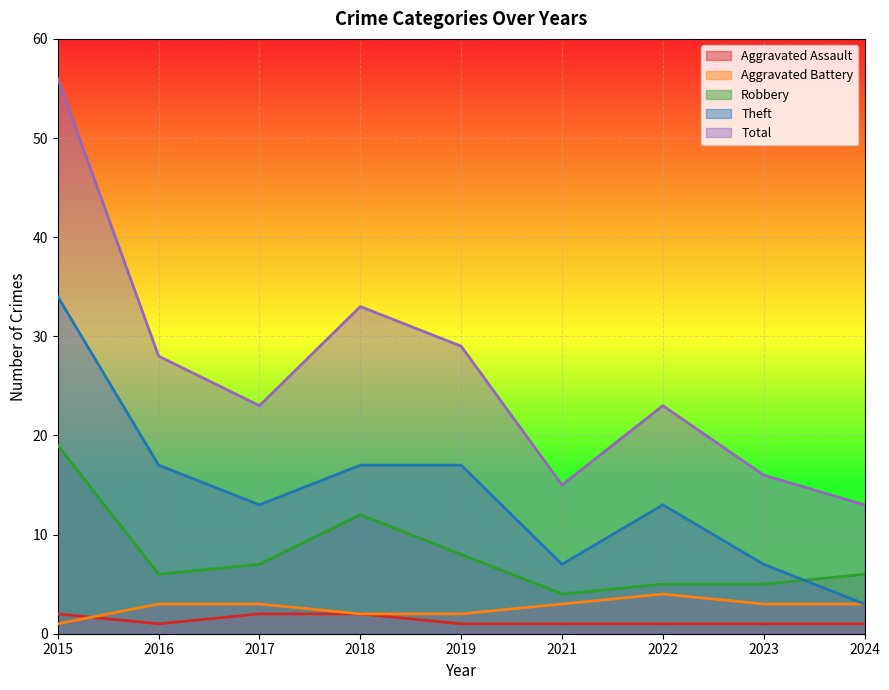

True or false: Theft has more than 2 interior local peaks.

False